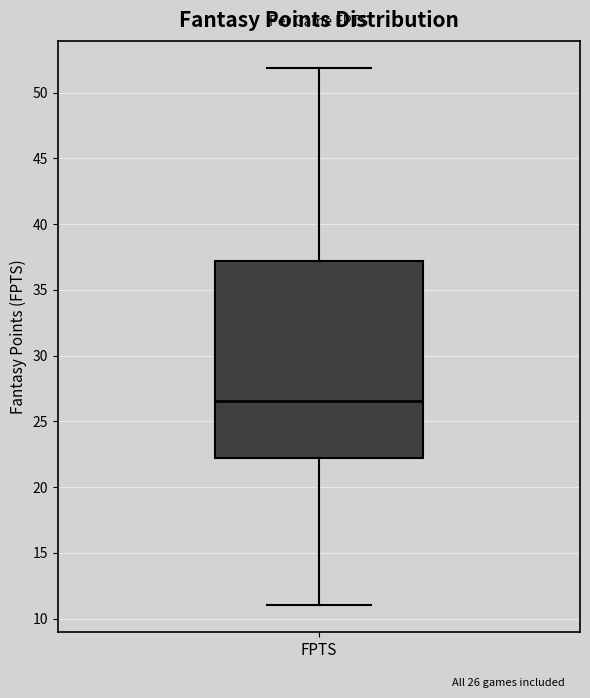

Transcribe this box plot: give where the median line is, the range the box spans, and where the two whiskers end, as read against the y-axis. The values are not printed on the chart, so give them approximately, as read against the axis.

median 26.5, box 22.5 to 37.0, whiskers 11.0 to 52.0